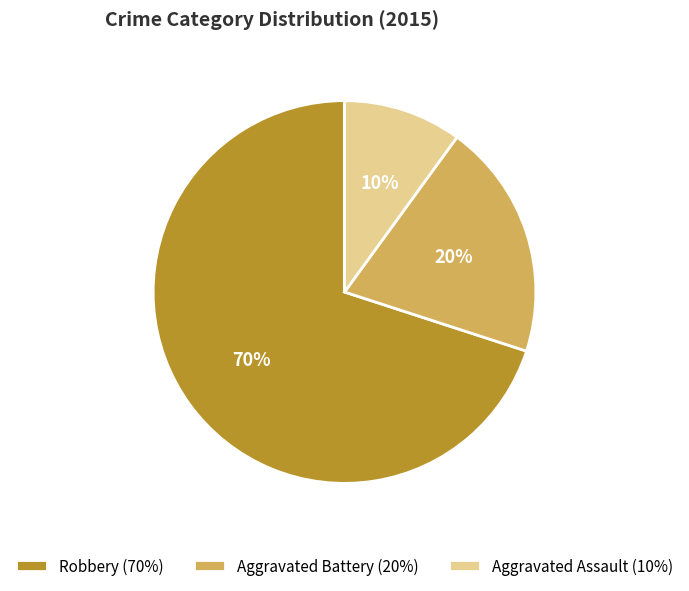

How many segments does this pie chart have?

3